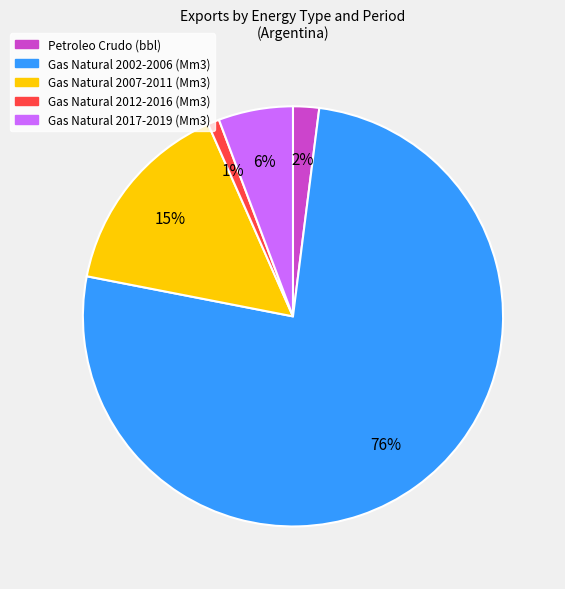

To the nearest percent, what is the difference between the largest and smallest slice percentages?

75%